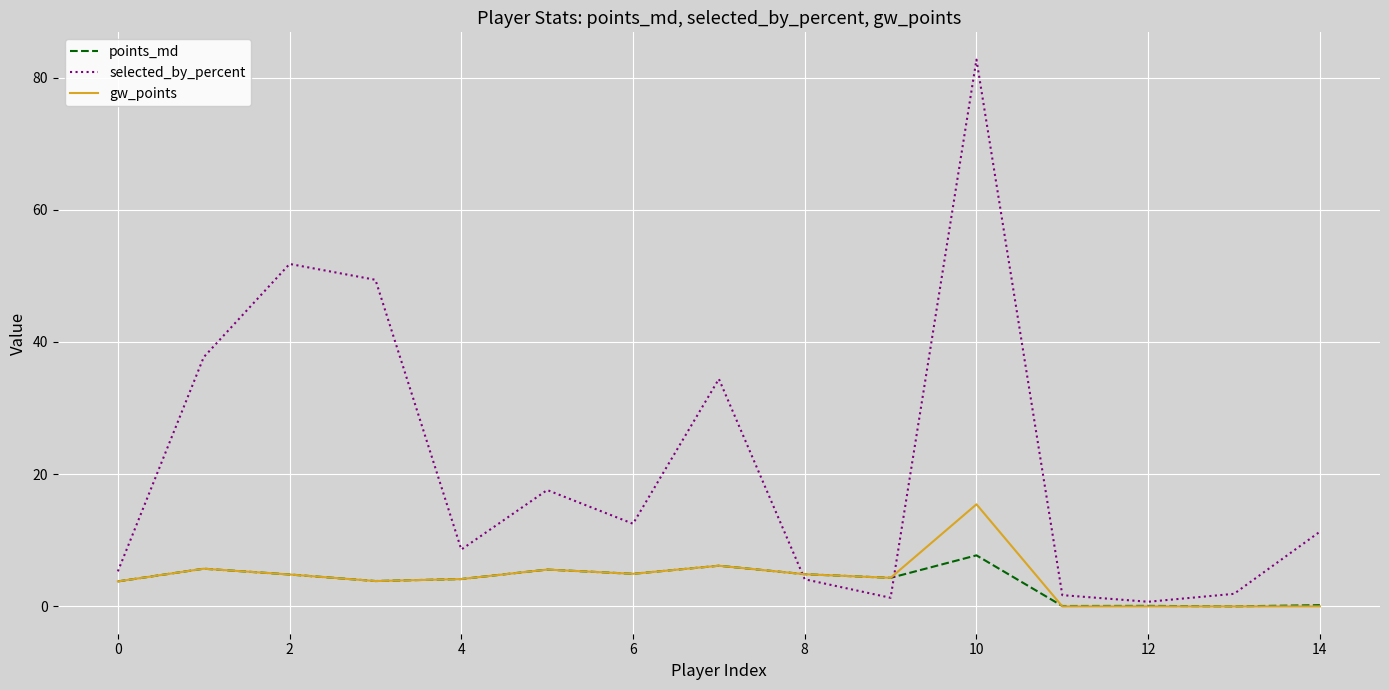

What is the maximum value shown in the chart?

82.7